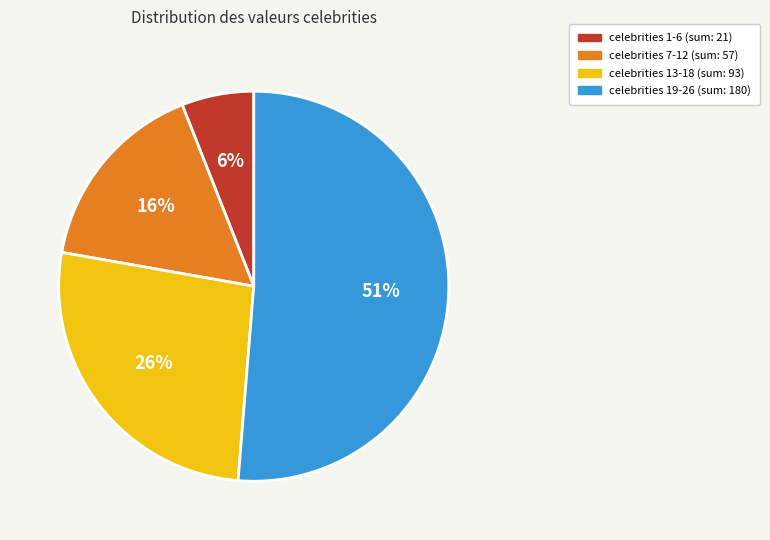

To the nearest percent, what is the average slice percentage?

25%